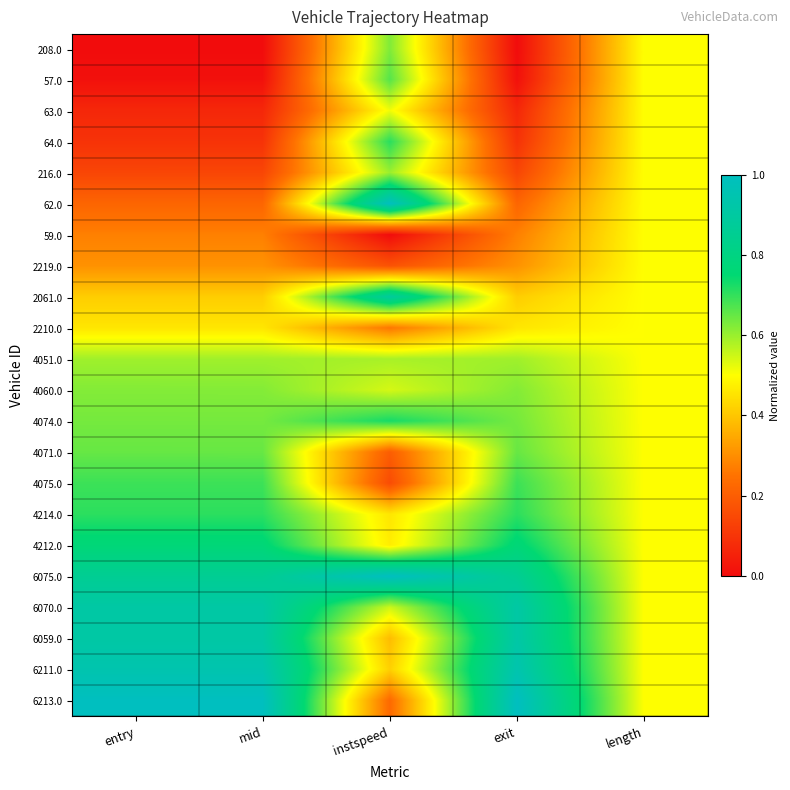

At how many categories does at least one series exceed 0?

5